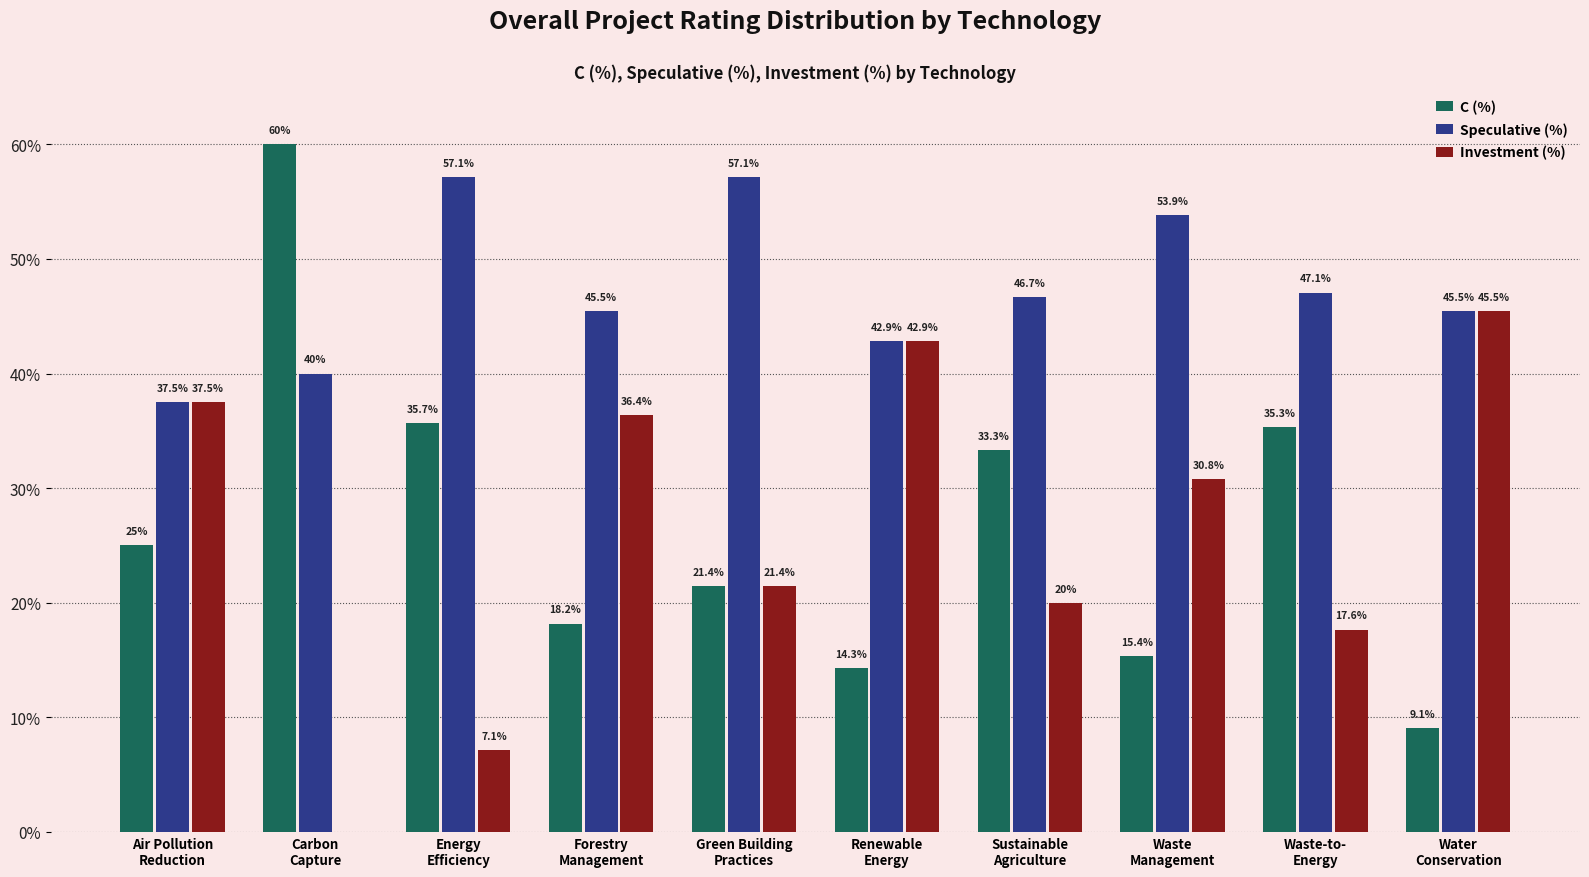

What are all the series names shown in the legend?

C (%), Speculative (%), Investment (%)